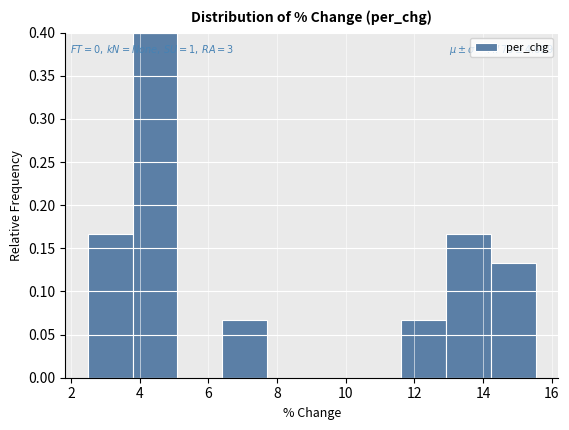

Over which range of the x-axis is the bar tallest?

3.8 to 5.2